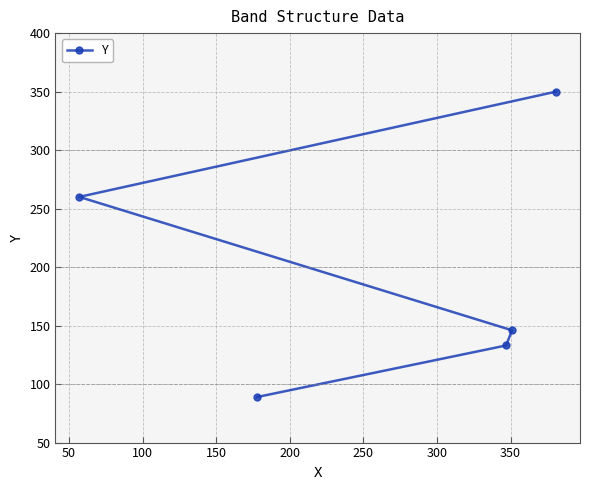

What is the value of the 1st point from the left?

260